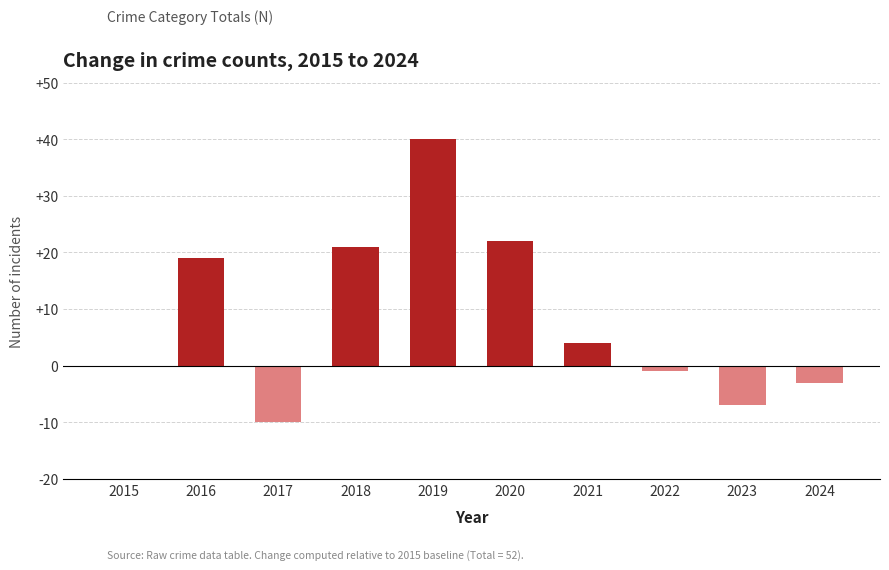

What is the change in value from 2017 to 2021?

+14